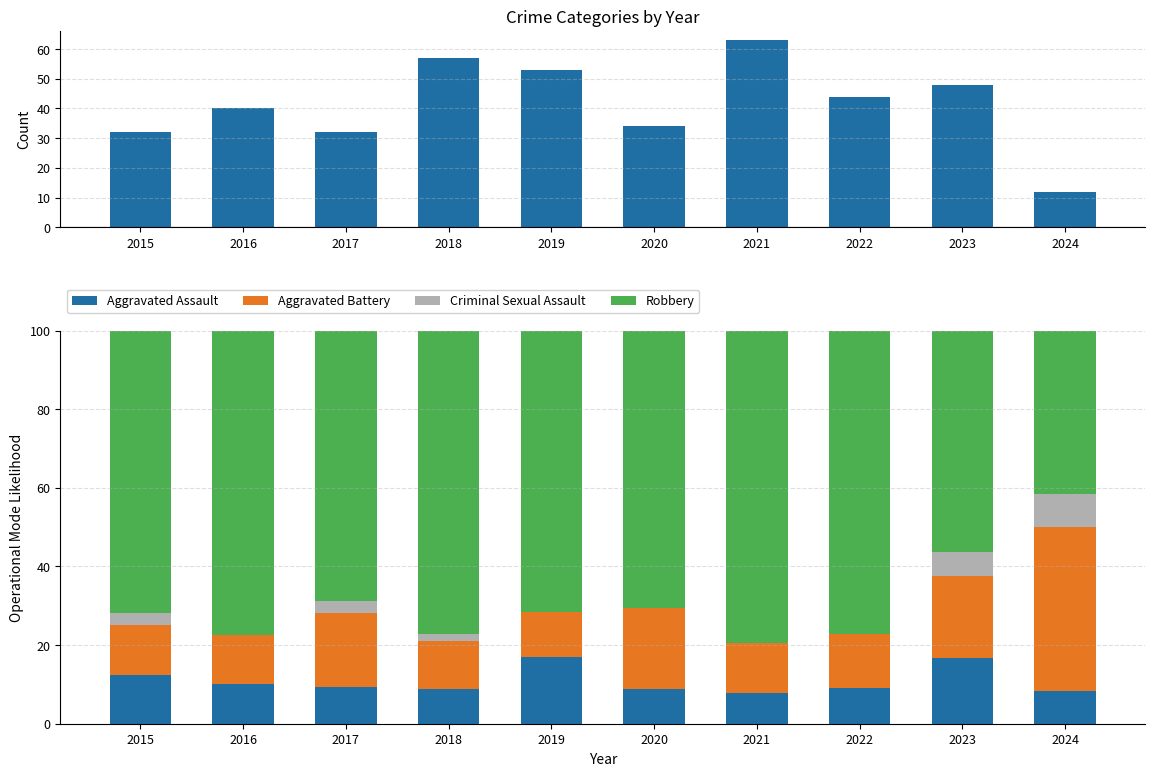

What is the highest value of the Aggravated Assault series?

17.0